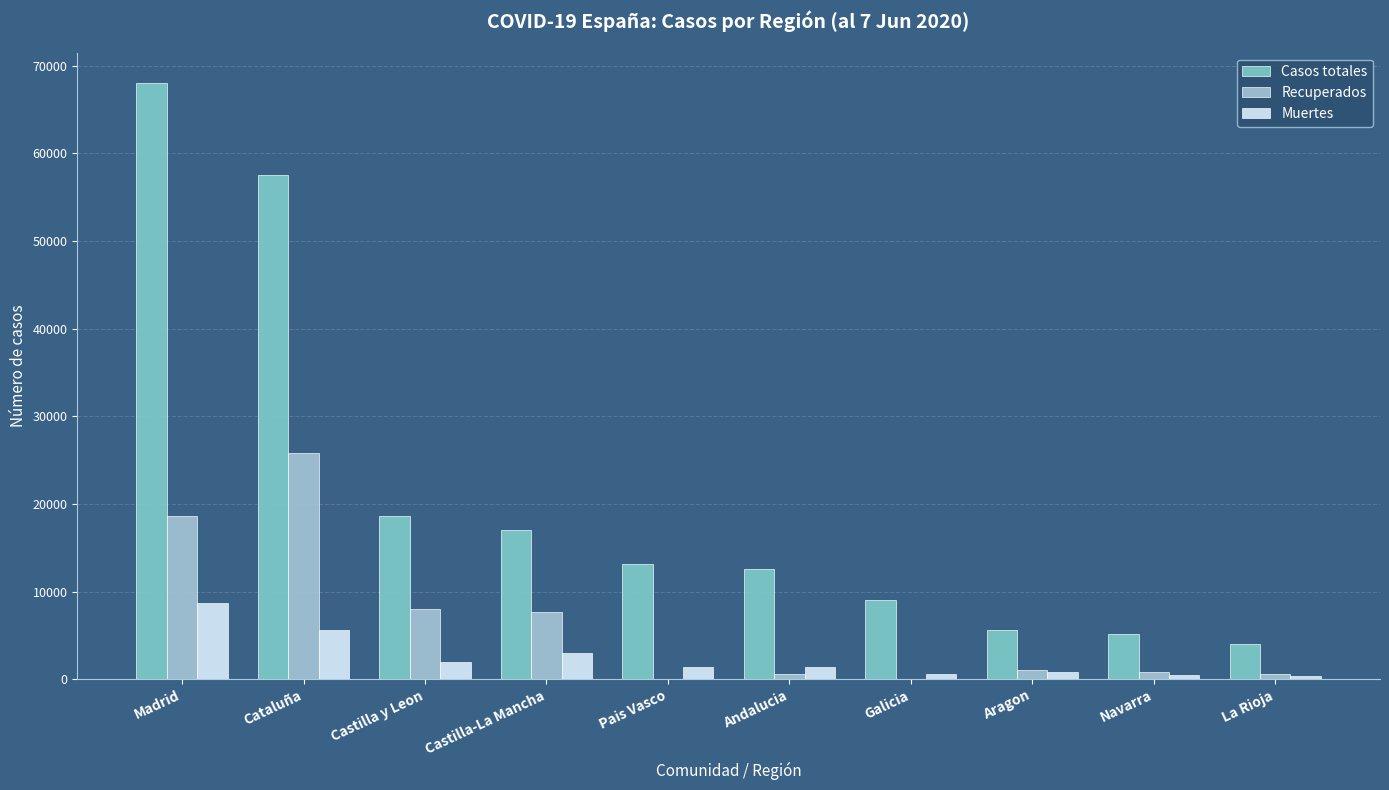

Is the value of Muertes at Andalucia greater than the value of Recuperados at Madrid?

No